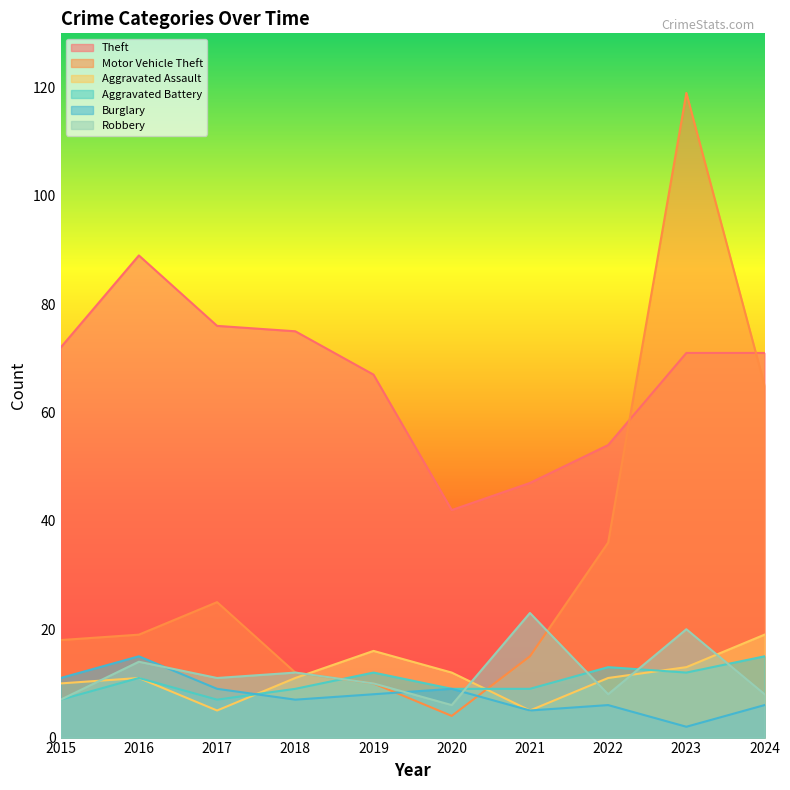

Count the number of categories in the chart.

10